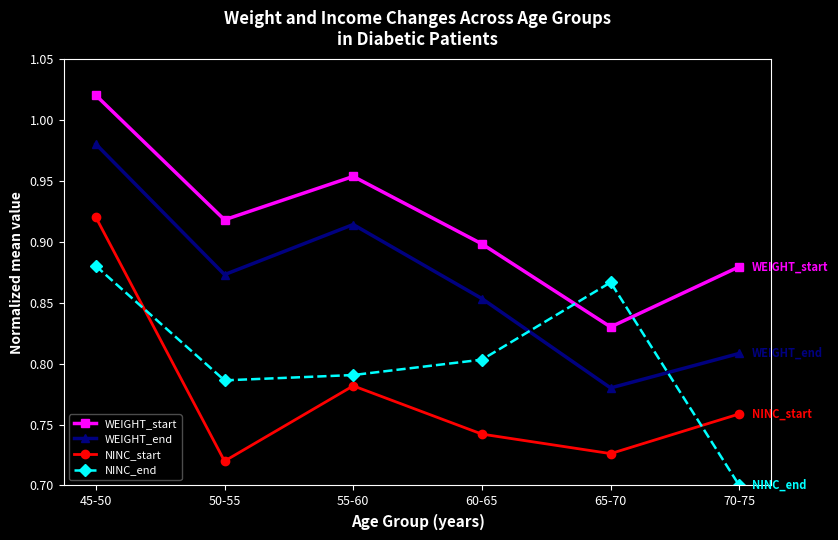

At which category does the chart reach its minimum across all series?

70-75